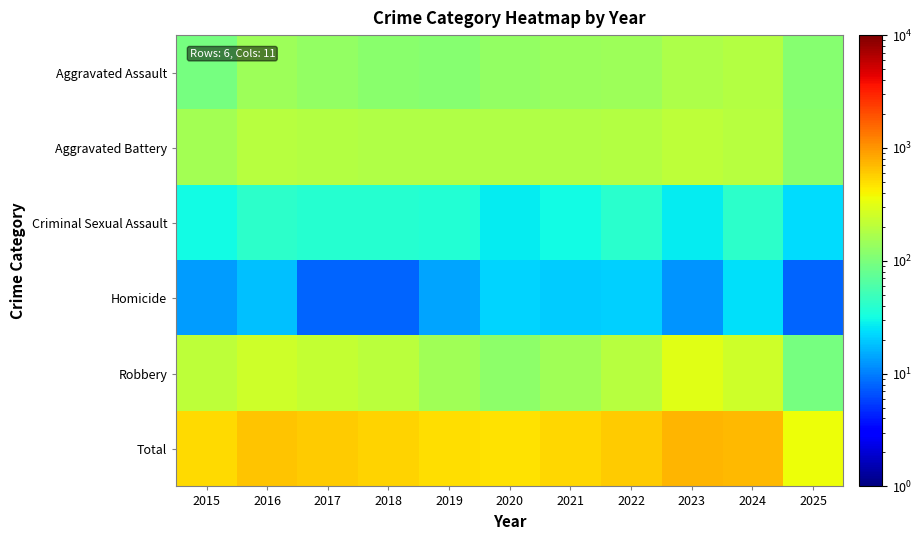

At which category is the sum across all series the highest?

2023